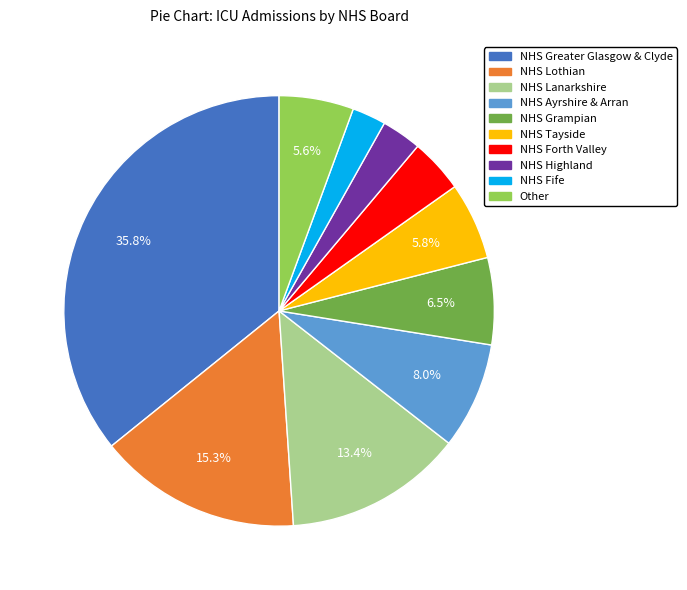

To the nearest percent, what percentage of the pie is NHS Lothian?

15%